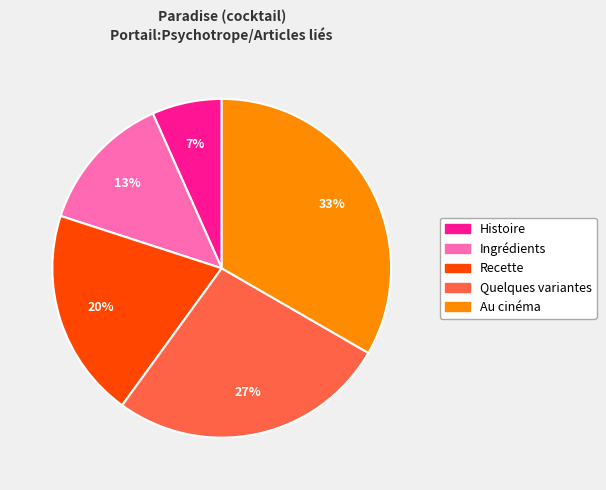

To the nearest percent, what portion does Histoire represent?

7%